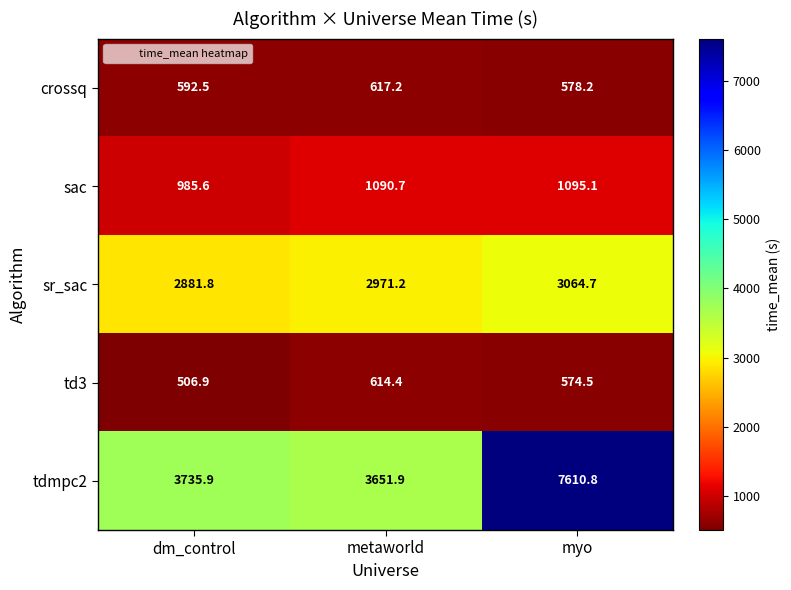

What is the difference between the second highest and minimum values in the sr_sac series?

89.4